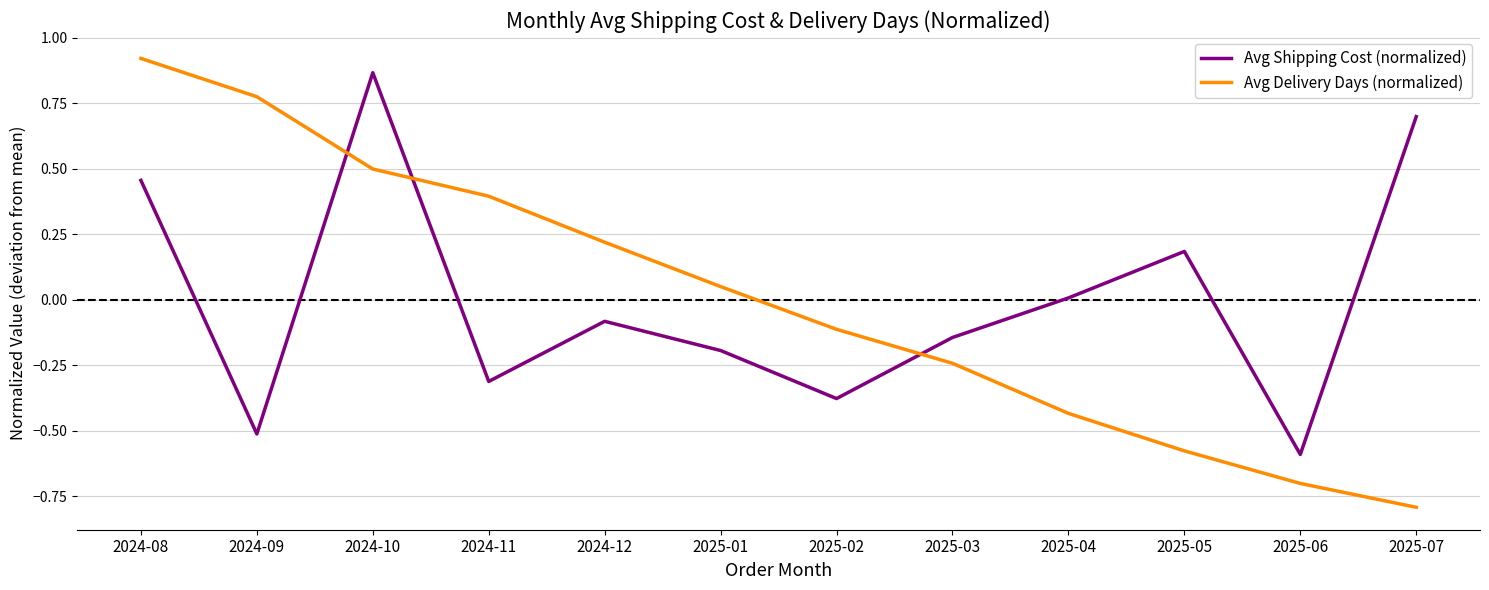

What is the total value across all series at 2025-06?

-1.3